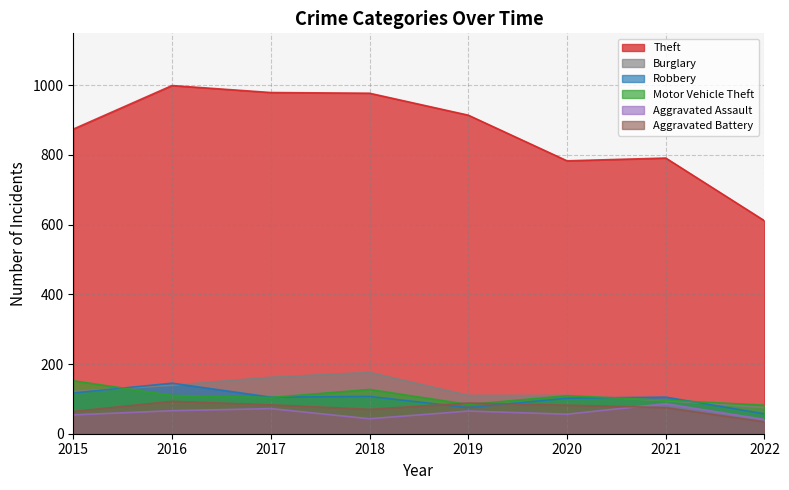

Where does the Motor Vehicle Theft series first go above 109?

2015